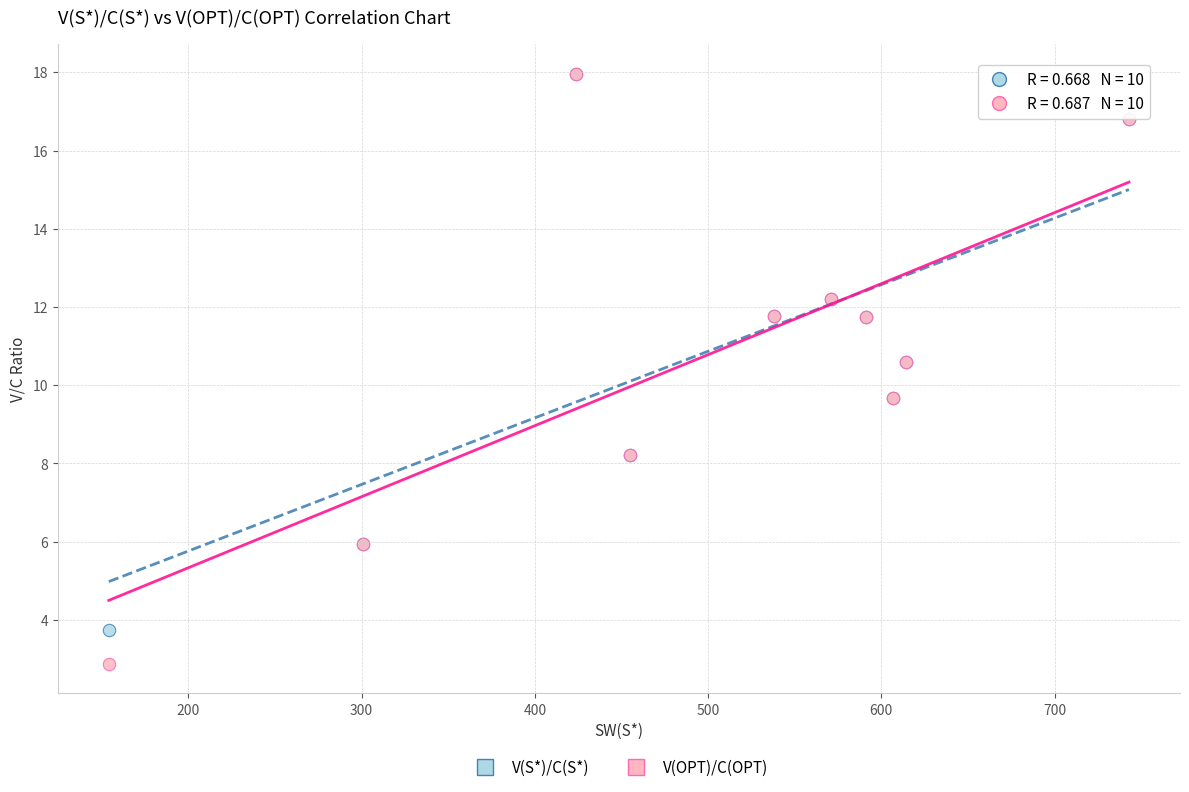

Which series has the widest spread of Y values?

V(OPT)/C(OPT)